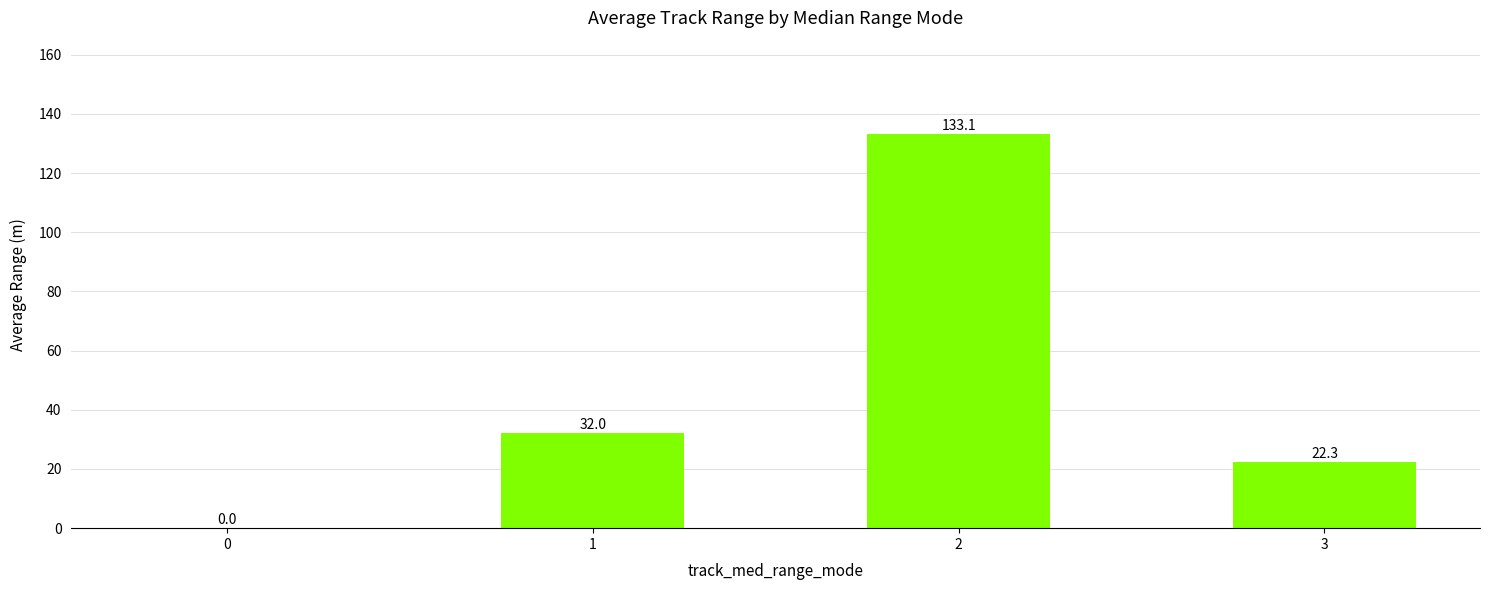

Reading left to right, transcribe all the data shown in this chart.

0=0.0	1=32.0	2=133.1	3=22.3